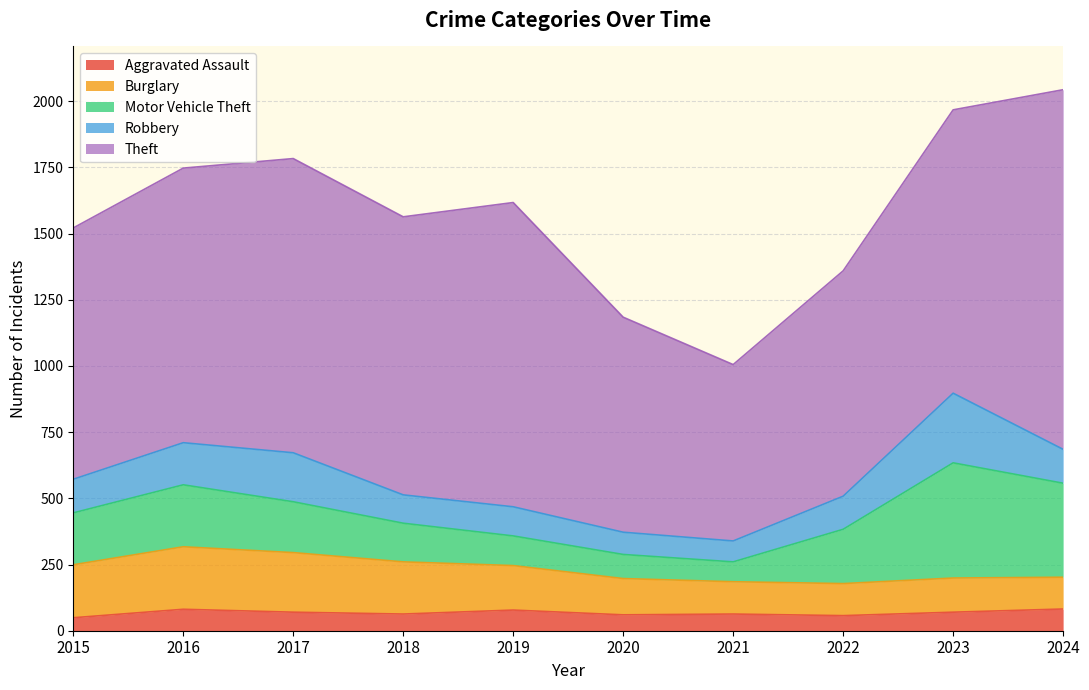

Rank the series at 2020 from lowest to highest value.

Aggravated Assault, Robbery, Motor Vehicle Theft, Burglary, Theft